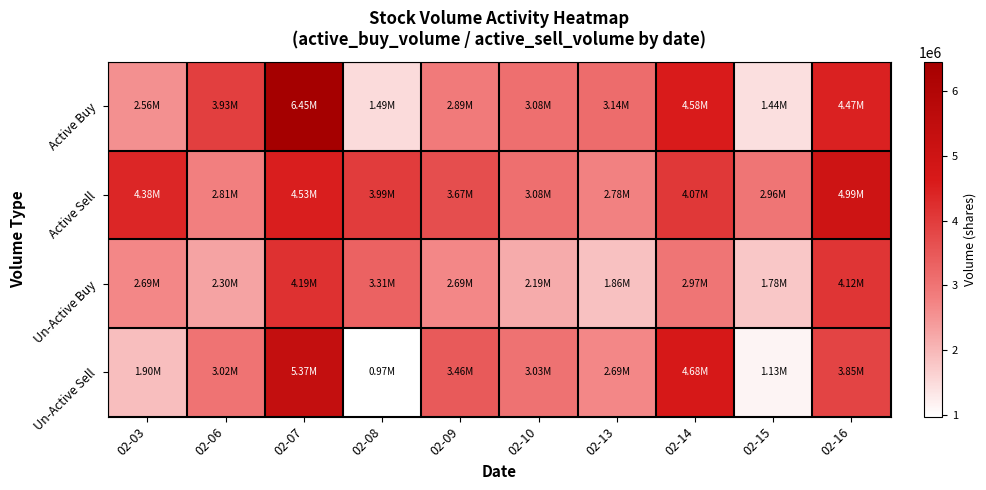

What is the maximum value shown in the chart?

6448250